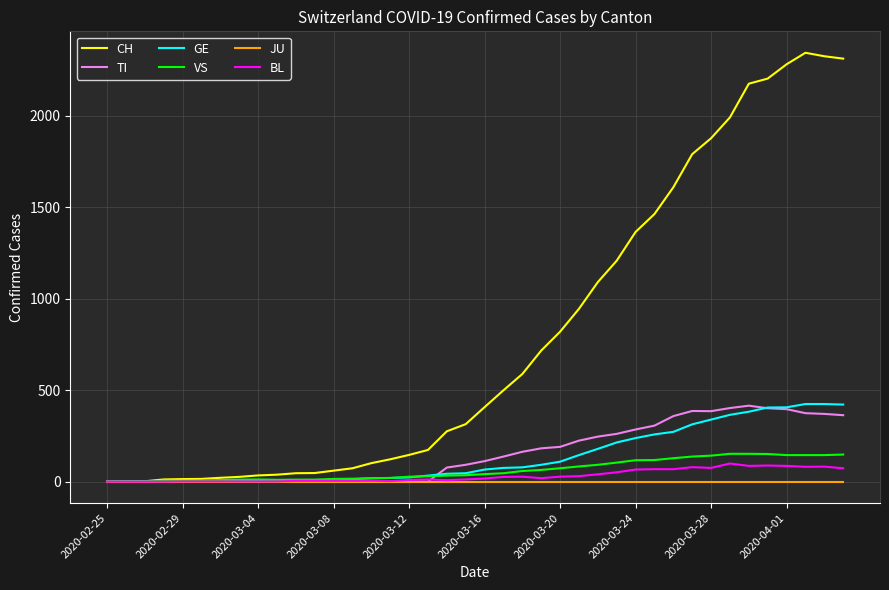

Is this an area chart (filled region under the line)?

No